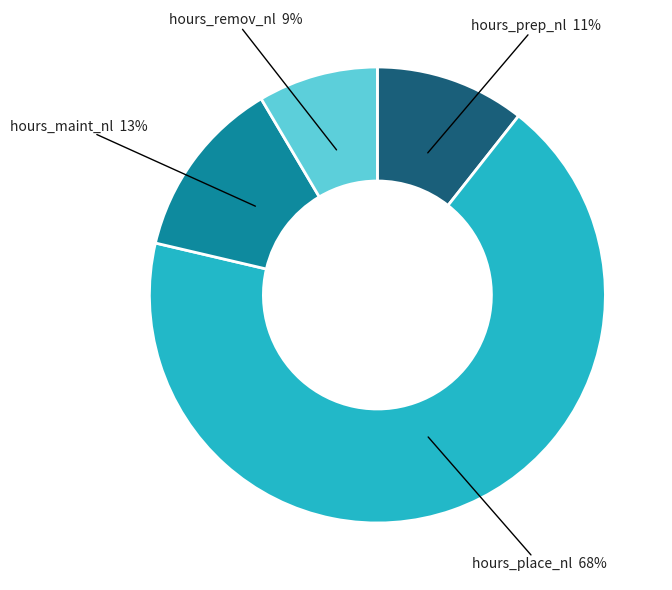

What is the smallest slice in the pie chart?

hours_remov_nl